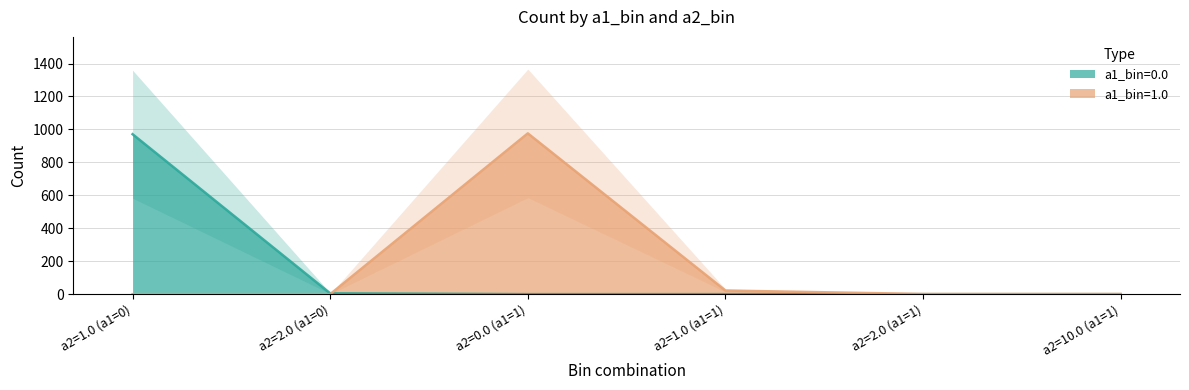

Does the chart display data point markers on the line(s)?

No